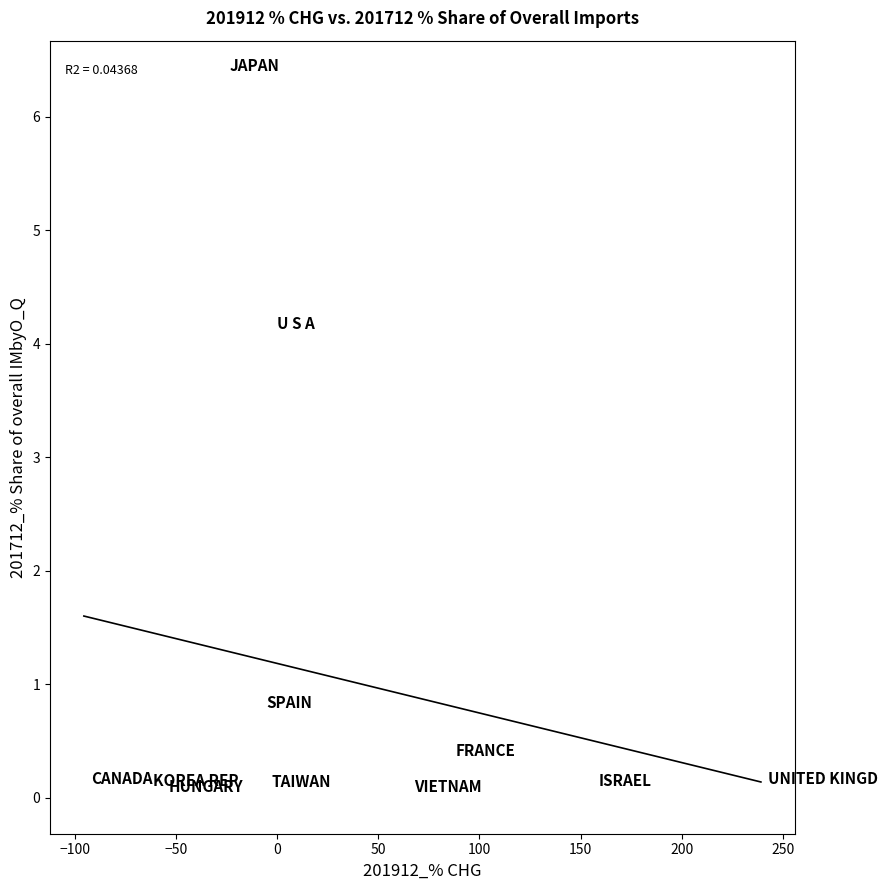

What is the average Y value?

1.1